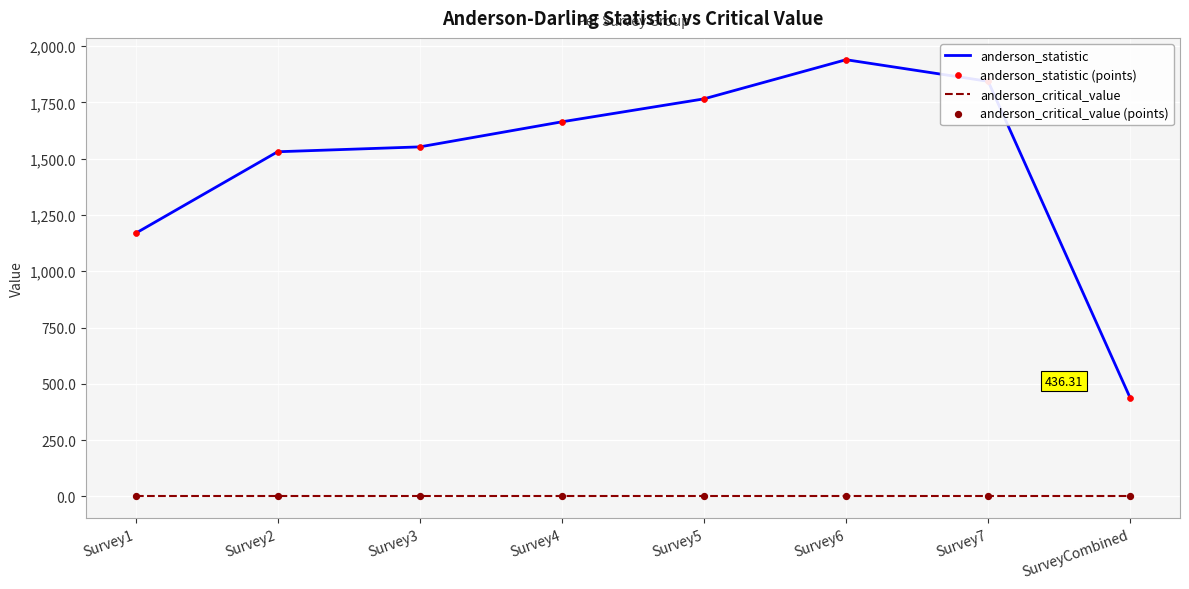

Which series changed the most between Survey2 and Survey6?

anderson_statistic